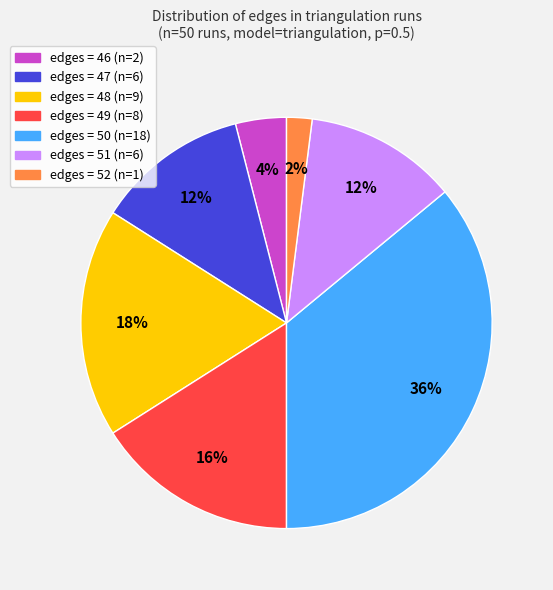

To the nearest percent, what is the difference between the largest and smallest slice percentages?

34%